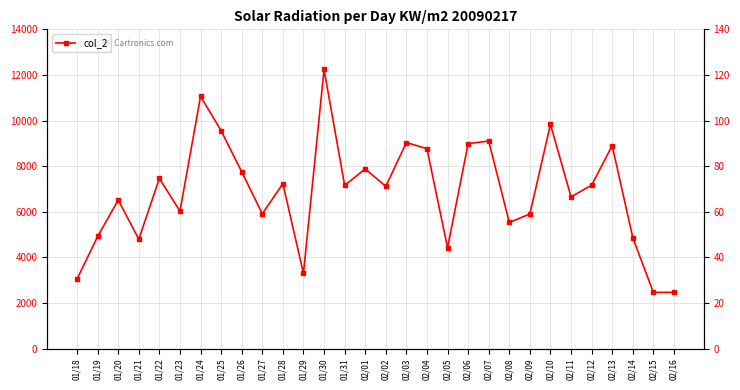

Where is the first local minimum for col_1?

01/22